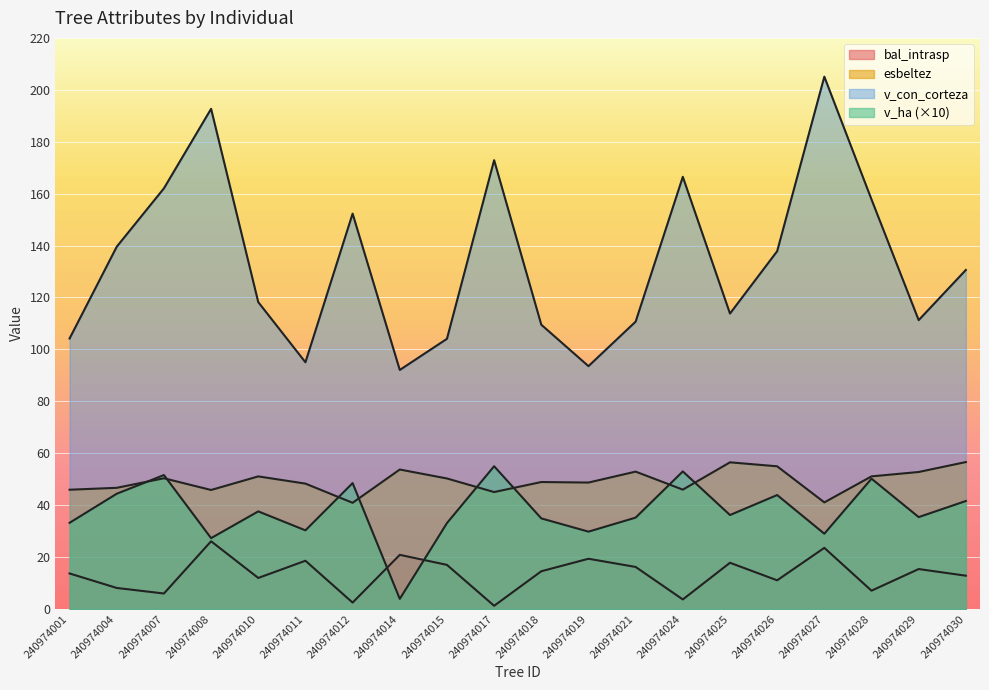

At which category does the chart reach its peak across all series?

240974027